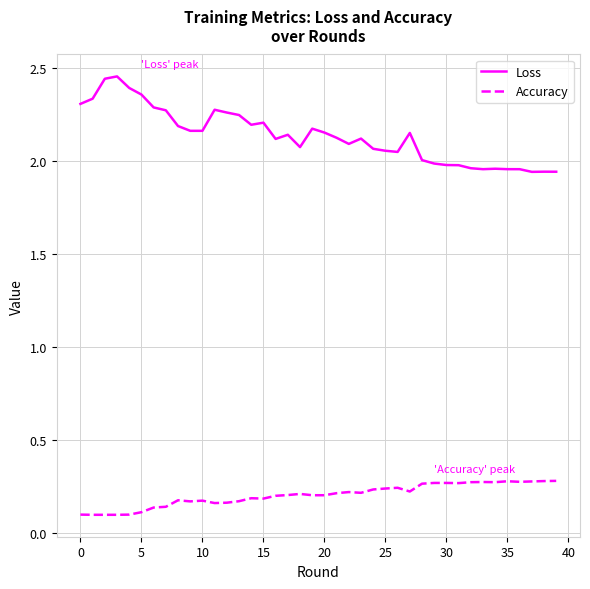

Which series has the largest range (max minus min)?

Loss